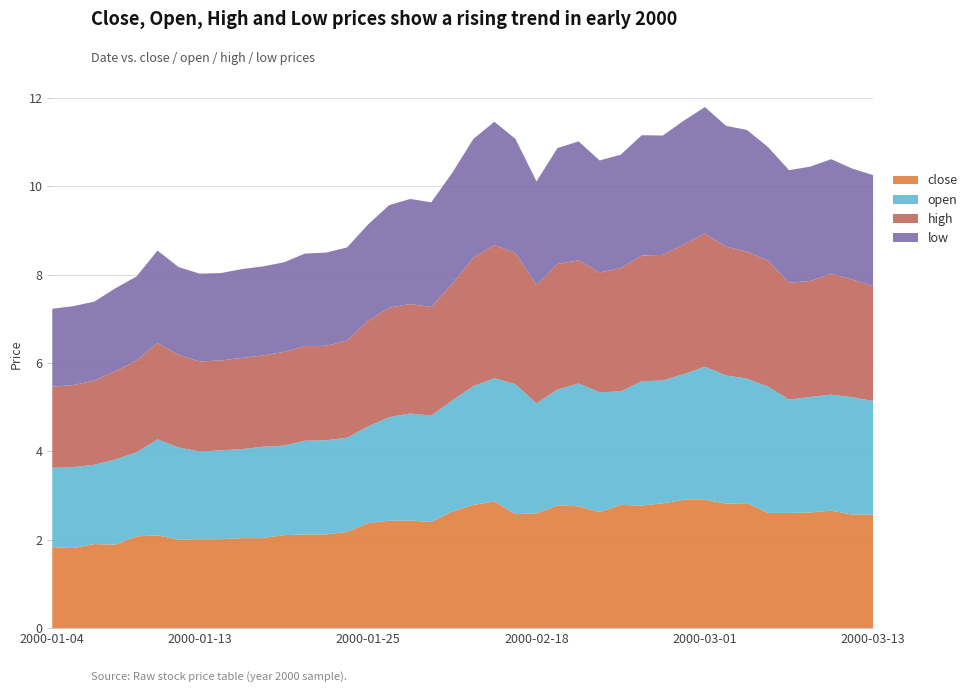

Reading left to right, transcribe all the data shown in this chart.

close: 2000-01-04=1.8	2000-01-05=1.8	2000-01-06=1.9	2000-01-07=1.9	2000-01-10=2.1	2000-01-11=2.1	2000-01-12=2.0	2000-01-13=2.0	2000-01-14=2.0	2000-01-17=2.0	2000-01-18=2.0	2000-01-19=2.1	2000-01-20=2.1	2000-01-21=2.1	2000-01-24=2.2	2000-01-25=2.4	2000-01-26=2.4	2000-01-27=2.4	2000-01-28=2.4	2000-02-14=2.6	2000-02-15=2.8	2000-02-16=2.9	2000-02-17=2.6	2000-02-18=2.6	2000-02-21=2.8	2000-02-22=2.8	2000-02-23=2.6	2000-02-24=2.8	2000-02-25=2.8	2000-02-28=2.8	2000-02-29=2.9	2000-03-01=2.9	2000-03-02=2.8	2000-03-03=2.8	2000-03-06=2.6	2000-03-07=2.6	2000-03-08=2.6	2000-03-09=2.7	2000-03-10=2.6	2000-03-13=2.6
open: 2000-01-04=1.8	2000-01-05=1.8	2000-01-06=1.8	2000-01-07=1.9	2000-01-10=1.9	2000-01-11=2.2	2000-01-12=2.1	2000-01-13=2.0	2000-01-14=2.0	2000-01-17=2.0	2000-01-18=2.1	2000-01-19=2.0	2000-01-20=2.1	2000-01-21=2.1	2000-01-24=2.1	2000-01-25=2.2	2000-01-26=2.3	2000-01-27=2.4	2000-01-28=2.4	2000-02-14=2.5	2000-02-15=2.7	2000-02-16=2.8	2000-02-17=2.9	2000-02-18=2.5	2000-02-21=2.6	2000-02-22=2.8	2000-02-23=2.7	2000-02-24=2.6	2000-02-25=2.8	2000-02-28=2.8	2000-02-29=2.8	2000-03-01=3.0	2000-03-02=2.9	2000-03-03=2.8	2000-03-06=2.9	2000-03-07=2.6	2000-03-08=2.6	2000-03-09=2.6	2000-03-10=2.7	2000-03-13=2.6
high: 2000-01-04=1.8	2000-01-05=1.9	2000-01-06=1.9	2000-01-07=2.0	2000-01-10=2.1	2000-01-11=2.2	2000-01-12=2.1	2000-01-13=2.0	2000-01-14=2.0	2000-01-17=2.1	2000-01-18=2.1	2000-01-19=2.1	2000-01-20=2.1	2000-01-21=2.1	2000-01-24=2.2	2000-01-25=2.4	2000-01-26=2.5	2000-01-27=2.5	2000-01-28=2.5	2000-02-14=2.6	2000-02-15=2.9	2000-02-16=3.0	2000-02-17=3.0	2000-02-18=2.7	2000-02-21=2.8	2000-02-22=2.8	2000-02-23=2.7	2000-02-24=2.8	2000-02-25=2.8	2000-02-28=2.8	2000-02-29=2.9	2000-03-01=3.0	2000-03-02=2.9	2000-03-03=2.9	2000-03-06=2.9	2000-03-07=2.6	2000-03-08=2.6	2000-03-09=2.7	2000-03-10=2.7	2000-03-13=2.6
low: 2000-01-04=1.8	2000-01-05=1.8	2000-01-06=1.8	2000-01-07=1.9	2000-01-10=1.9	2000-01-11=2.1	2000-01-12=2.0	2000-01-13=2.0	2000-01-14=2.0	2000-01-17=2.0	2000-01-18=2.0	2000-01-19=2.0	2000-01-20=2.1	2000-01-21=2.1	2000-01-24=2.1	2000-01-25=2.2	2000-01-26=2.3	2000-01-27=2.4	2000-01-28=2.4	2000-02-14=2.5	2000-02-15=2.7	2000-02-16=2.8	2000-02-17=2.6	2000-02-18=2.3	2000-02-21=2.6	2000-02-22=2.7	2000-02-23=2.5	2000-02-24=2.6	2000-02-25=2.7	2000-02-28=2.7	2000-02-29=2.8	2000-03-01=2.9	2000-03-02=2.7	2000-03-03=2.8	2000-03-06=2.6	2000-03-07=2.5	2000-03-08=2.6	2000-03-09=2.6	2000-03-10=2.5	2000-03-13=2.5